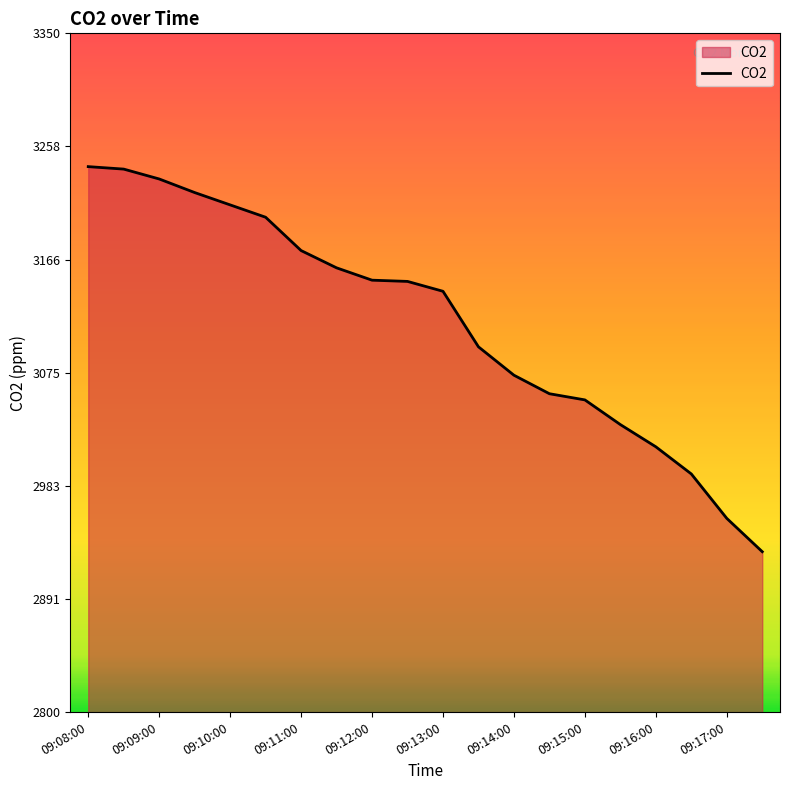

What is the difference between the maximum and minimum values?

312